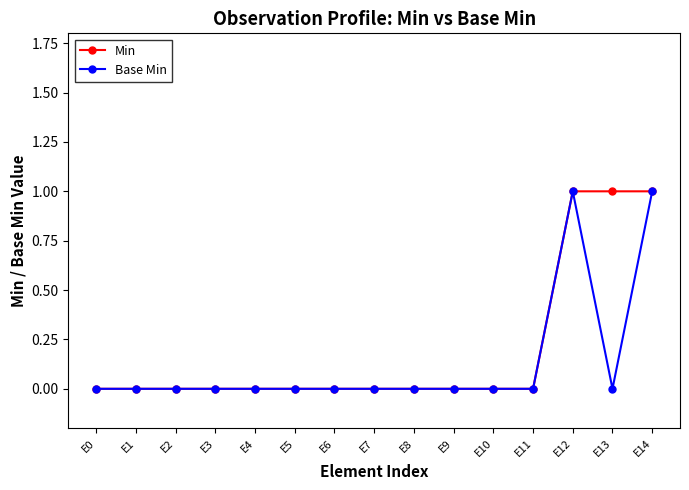

What is the value of the Base Min point at the 15th from the left?

1